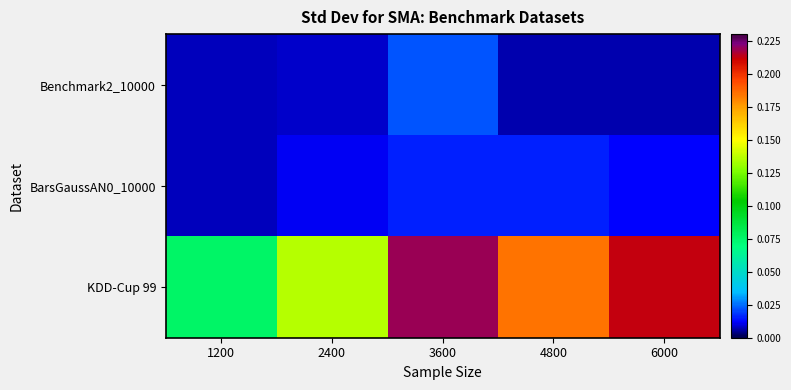

Which series has the largest total across all categories?

KDD-Cup 99